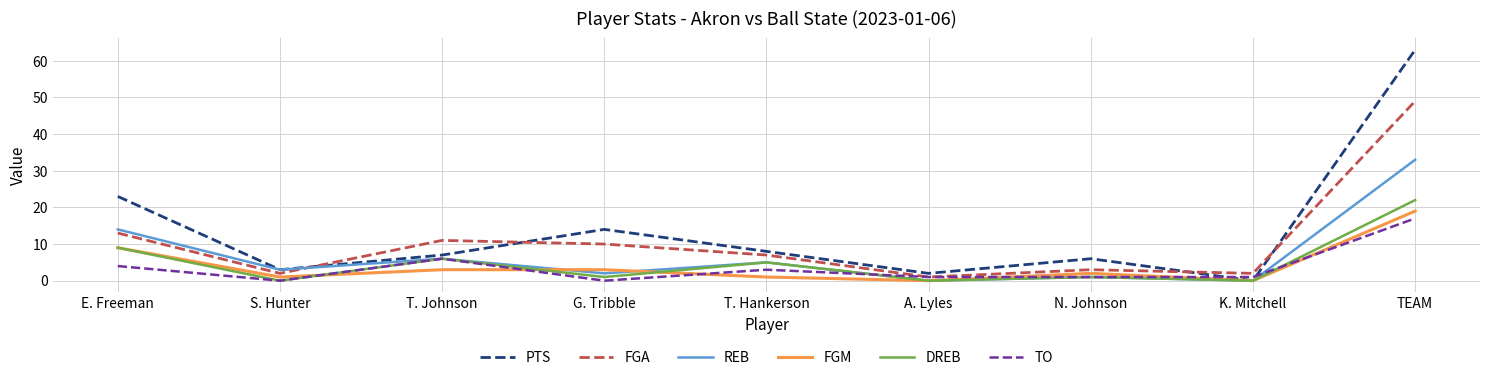

Which series has the largest total across all categories?

PTS